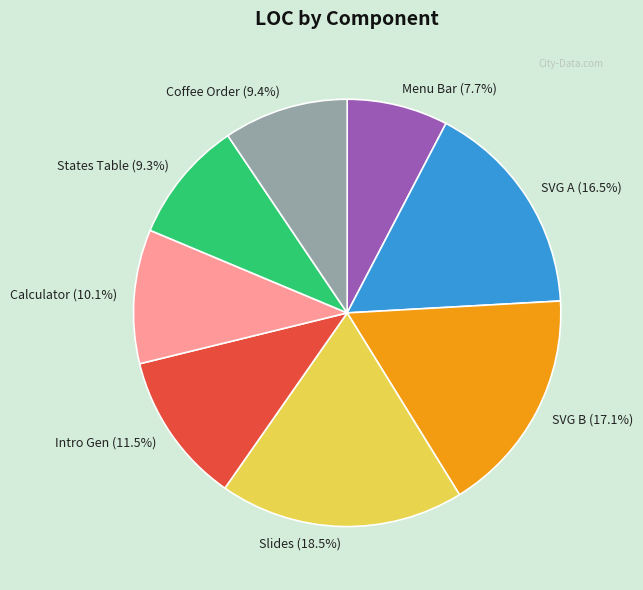

Is it true that Menu Bar is 8% of the pie?

True